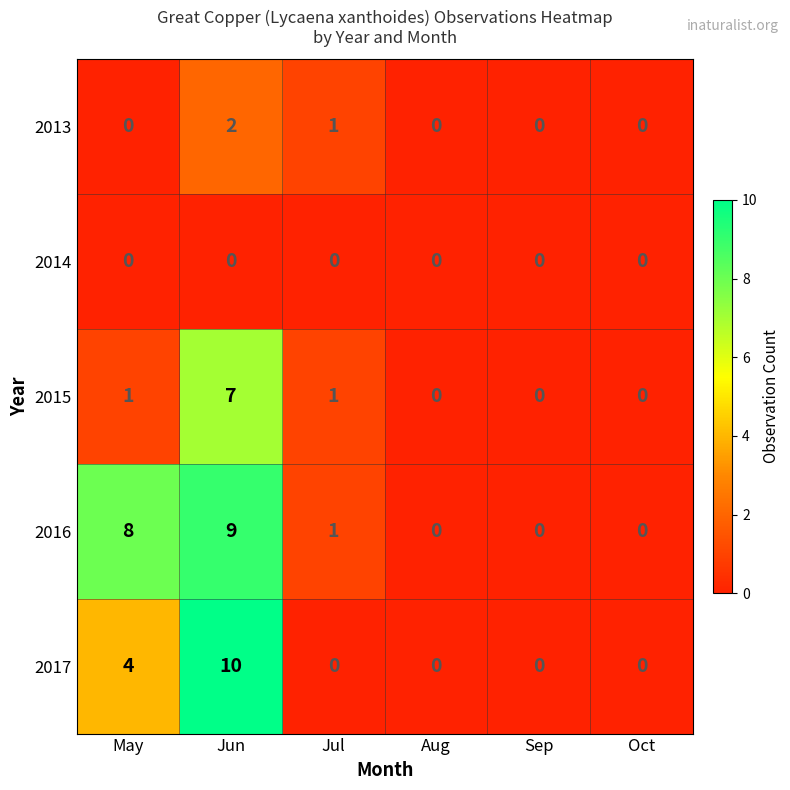

Is it true that 2017 equals 0 at Oct?

True